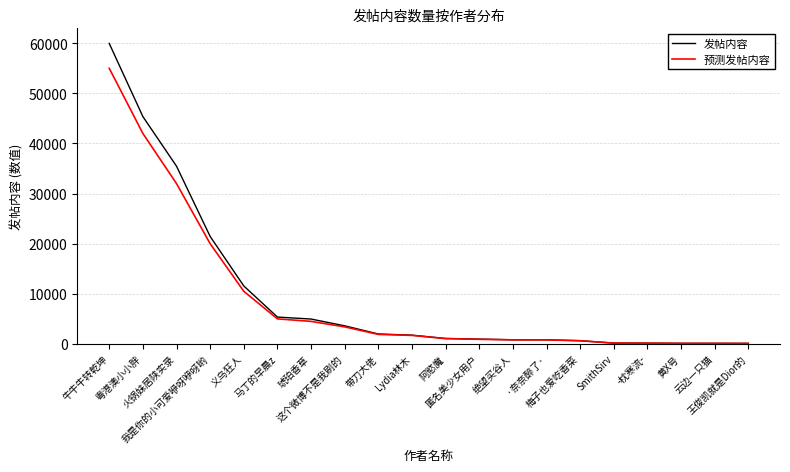

The value of 发帖内容 at 琥珀香草 is 4964. True or false?

True